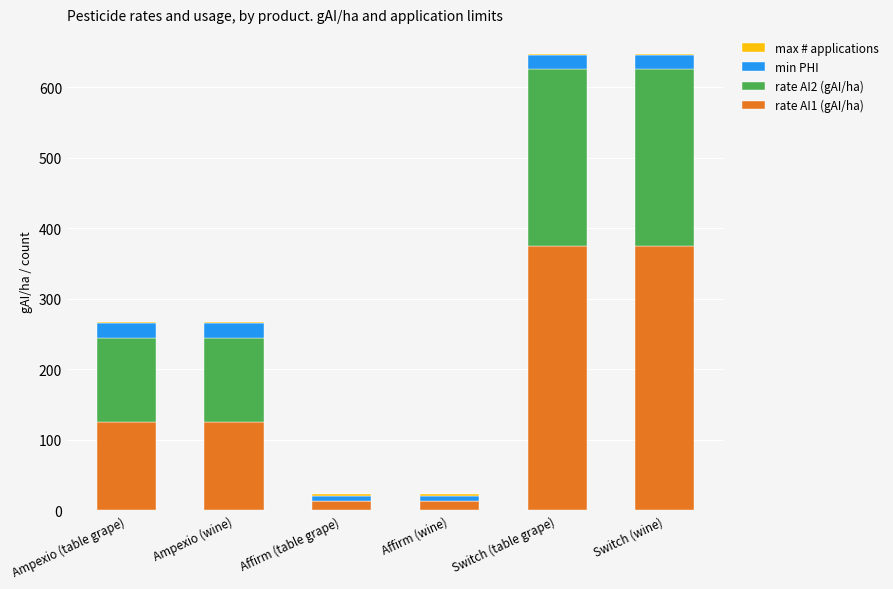

True or false: rate AI1 (gAI/ha) has a value of 375 at Switch (wine).

True